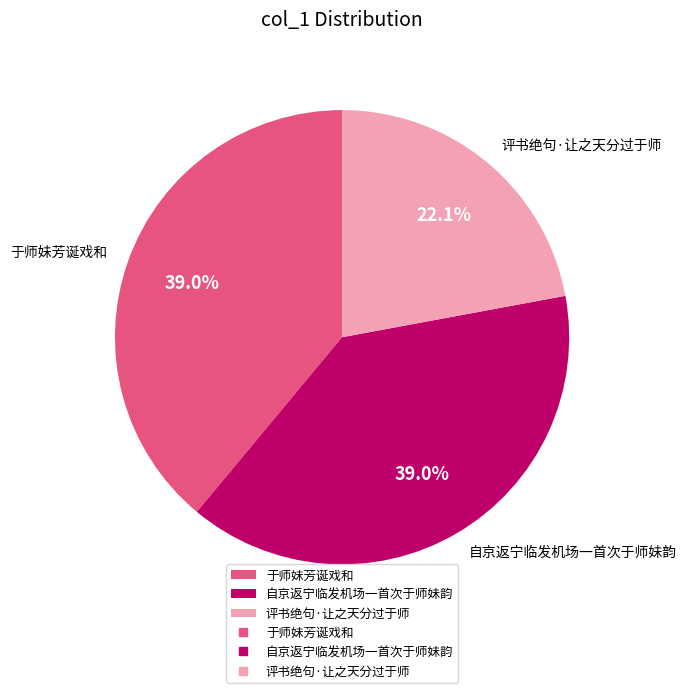

What is the smallest slice in the pie chart?

评书绝句·让之天分过于师